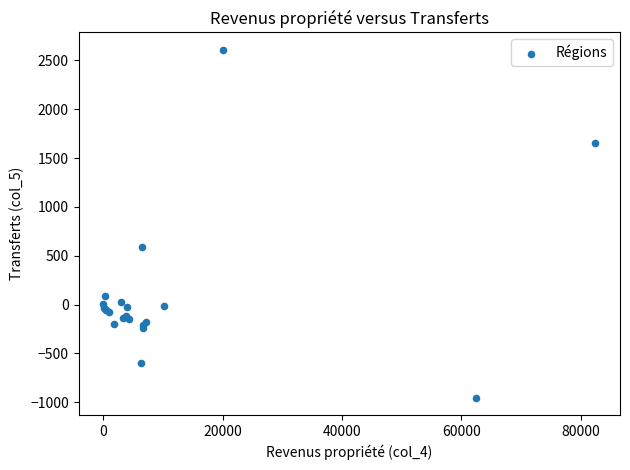

What Y value in the scatter plot is closest to 826?

589.5